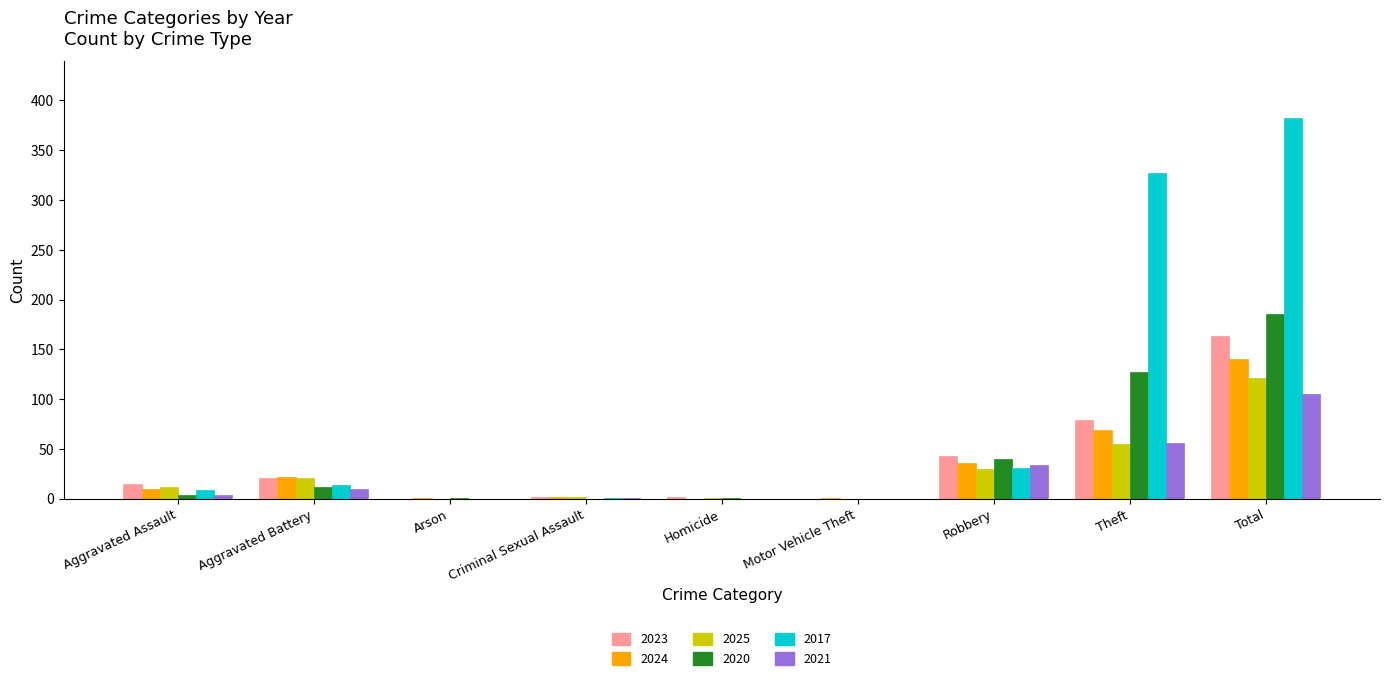

Are the bars horizontal?

No